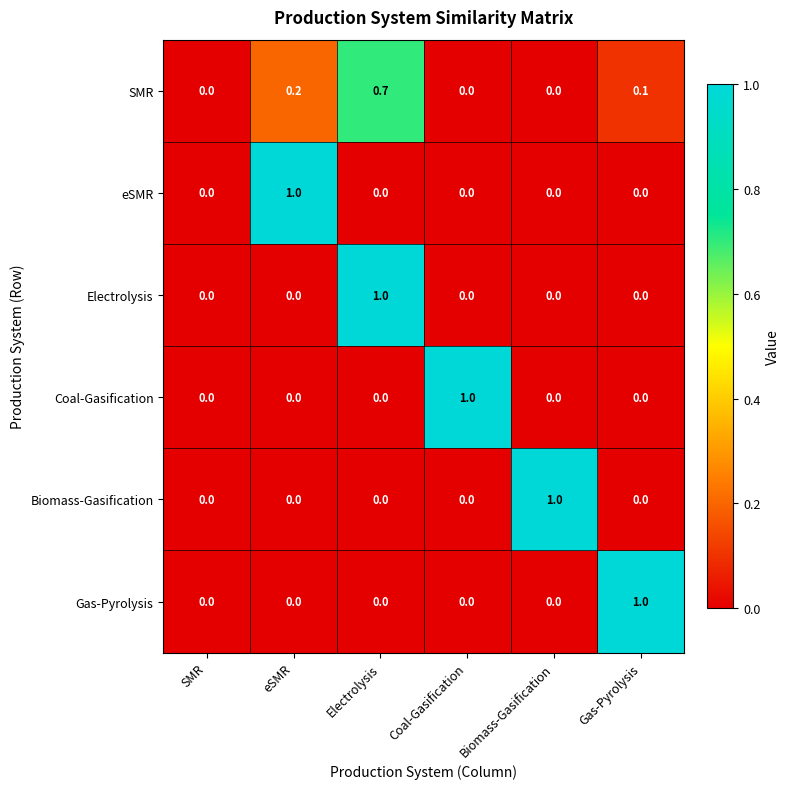

How many values in the eSMR series exceed 0?

1